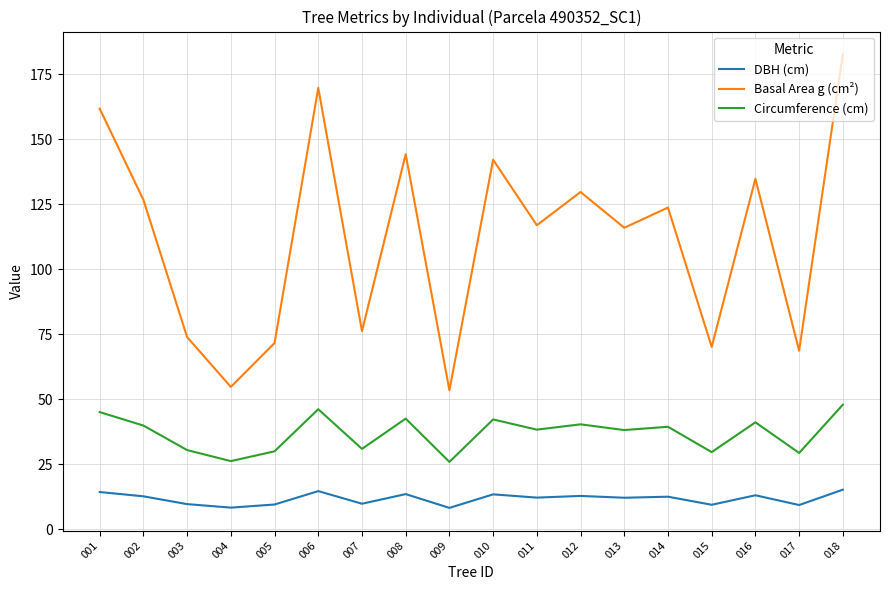

True or false: DBH (cm) and Circumference (cm) intersect in this chart.

False